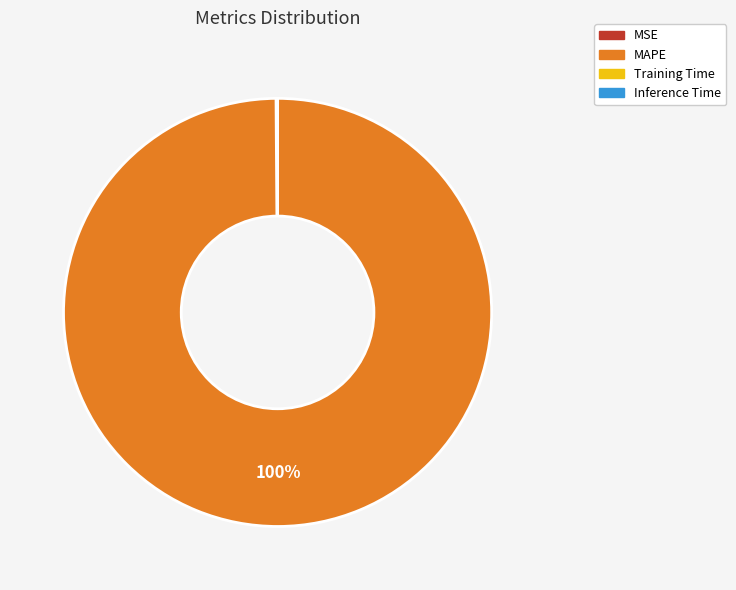

Which category accounts for the majority?

MAPE